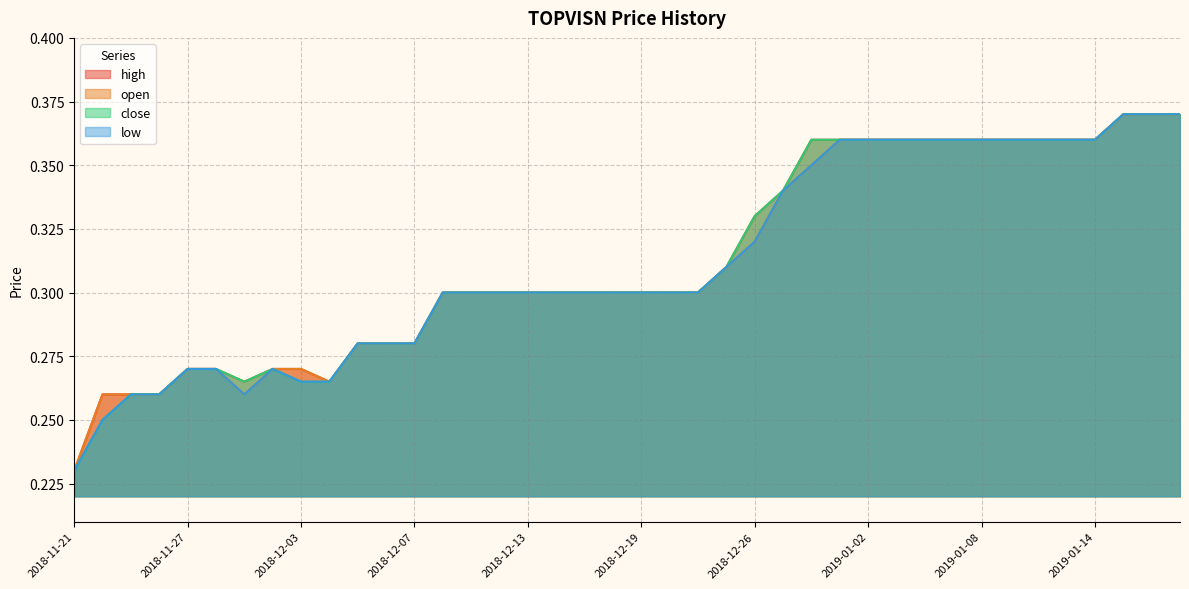

What are all the series names shown in the legend?

high, open, close, low